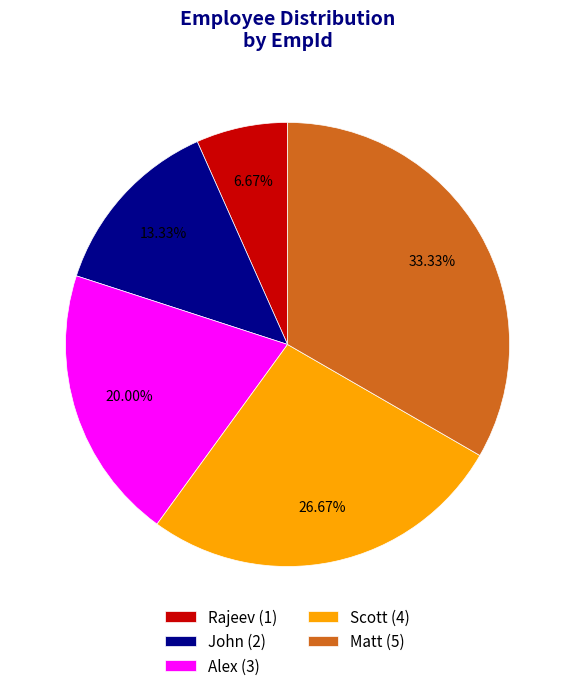

What is the total percentage of John and Rajeev?

20.0%